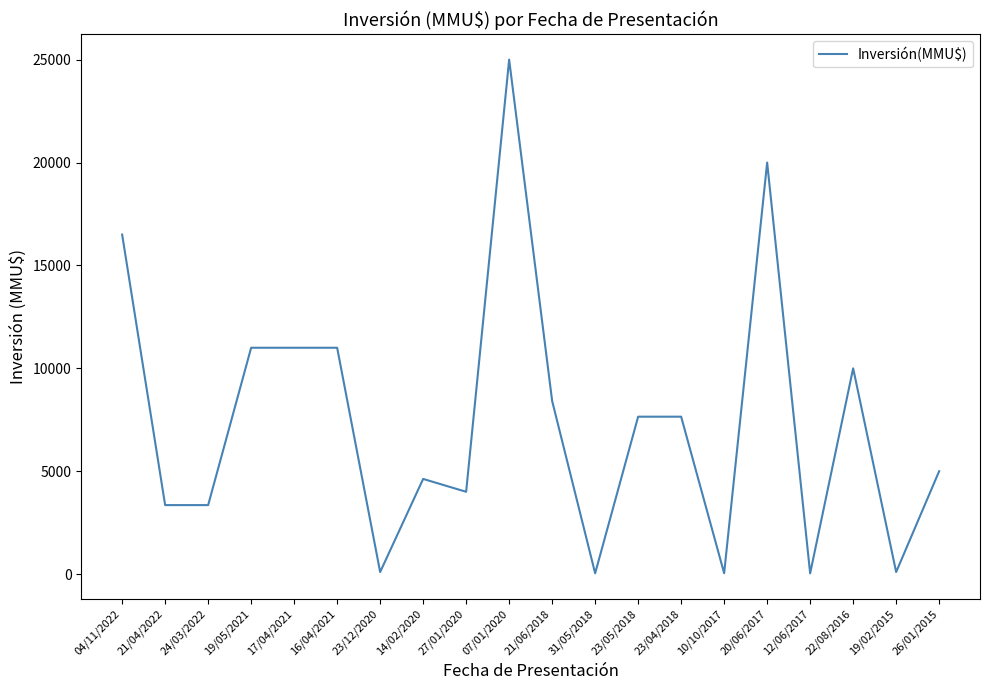

What is the change in value from 24/03/2022 to 17/04/2021?

+7647